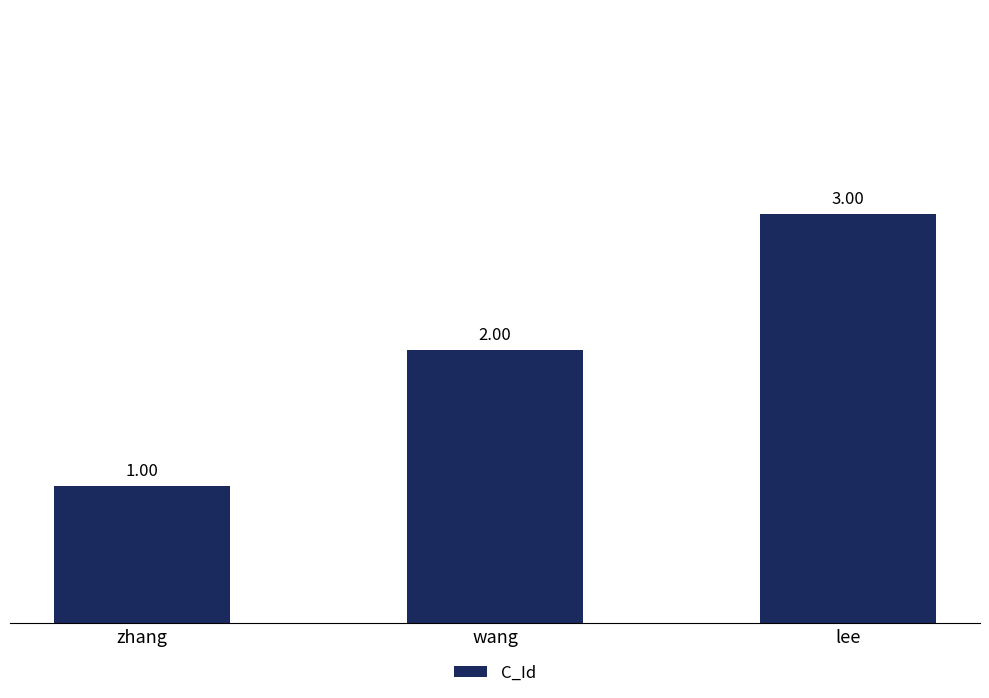

True or false: the data shows 1 at zhang.

True